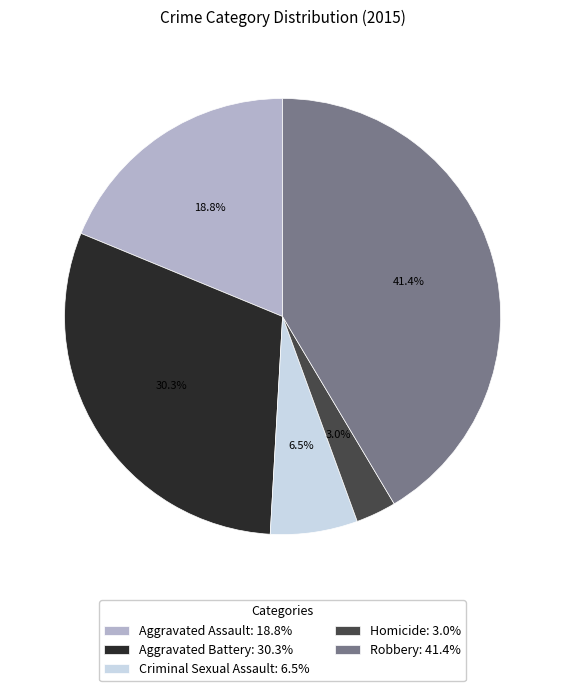

Is there a majority slice in this chart?

No